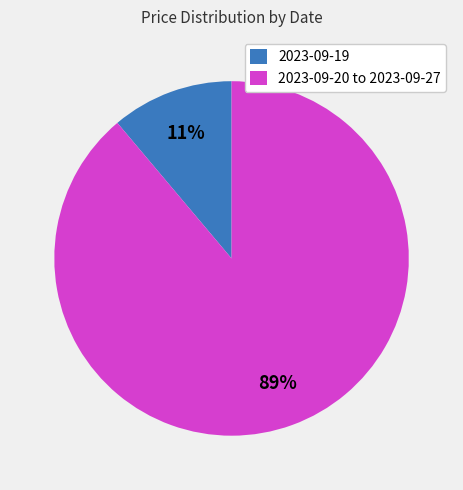

True or false: 2023-09-19 accounts for 11% of the total.

True